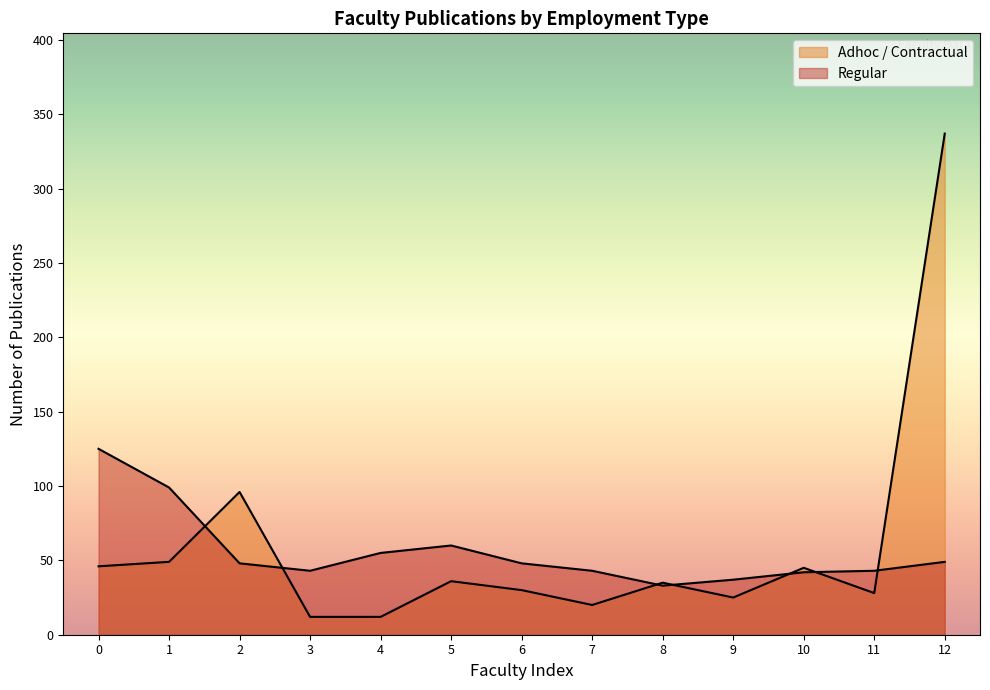

The value at 10 is 42. True or false?

True